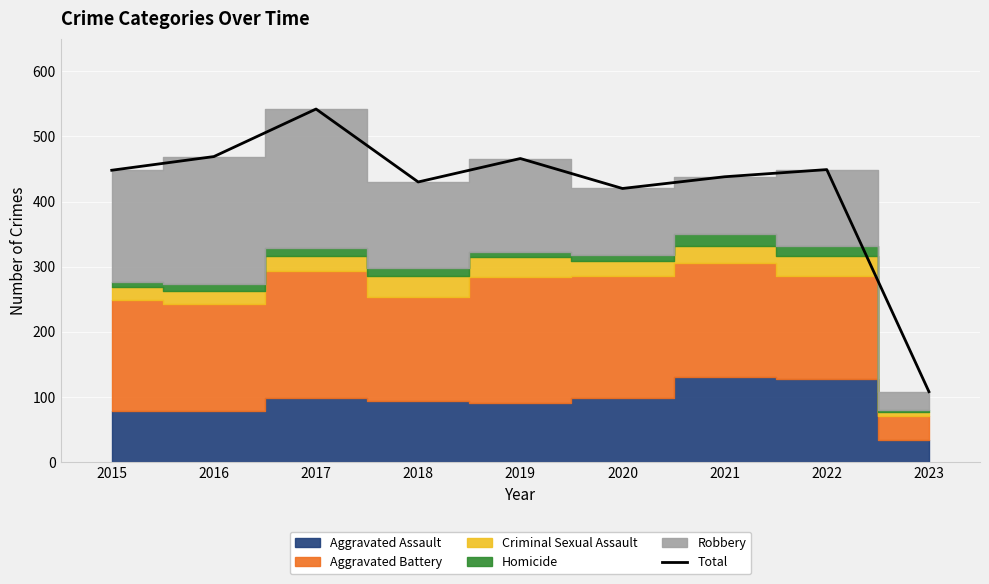

What is the difference between the maximum and second lowest values?

122